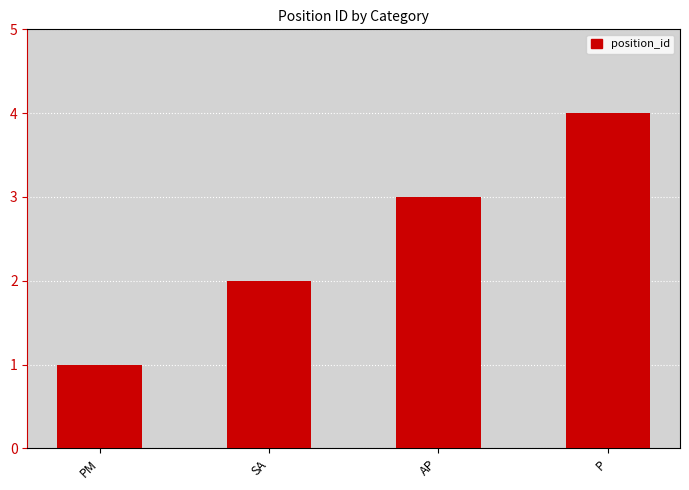

Rank the categories by value from lowest to highest.

PM, SA, AP, P